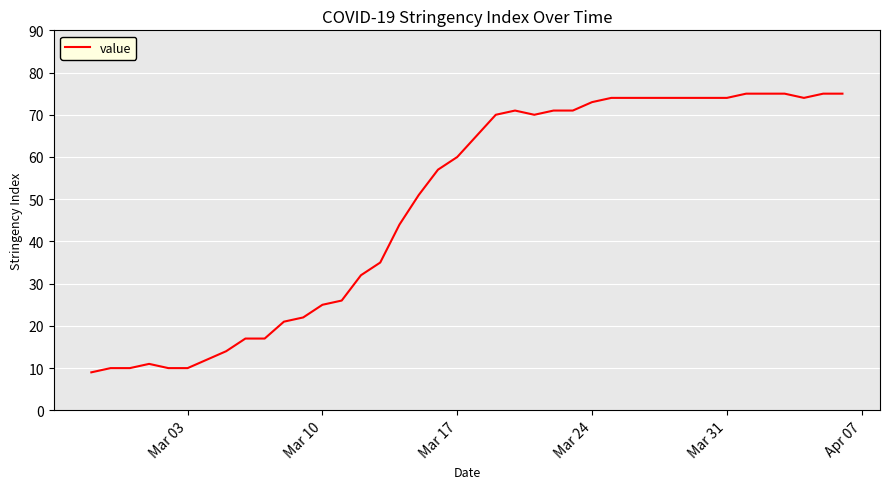

What is the difference between the maximum and minimum values?

66